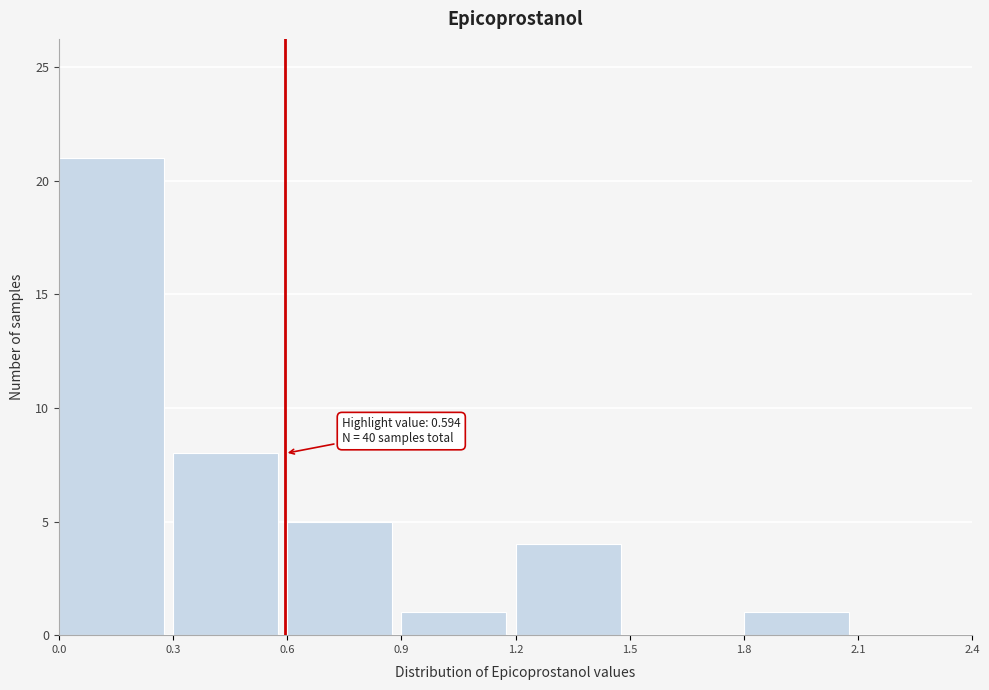

Which range on the x-axis has the tallest bar?

0.0 to 0.3